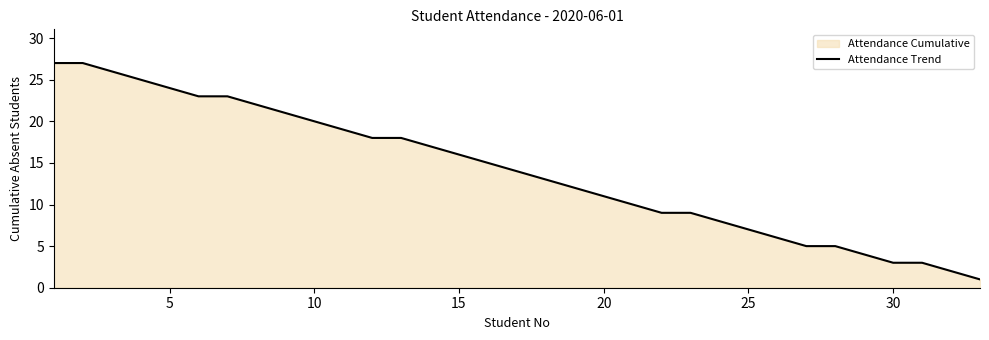

What is the difference between the second highest and second lowest values?

25